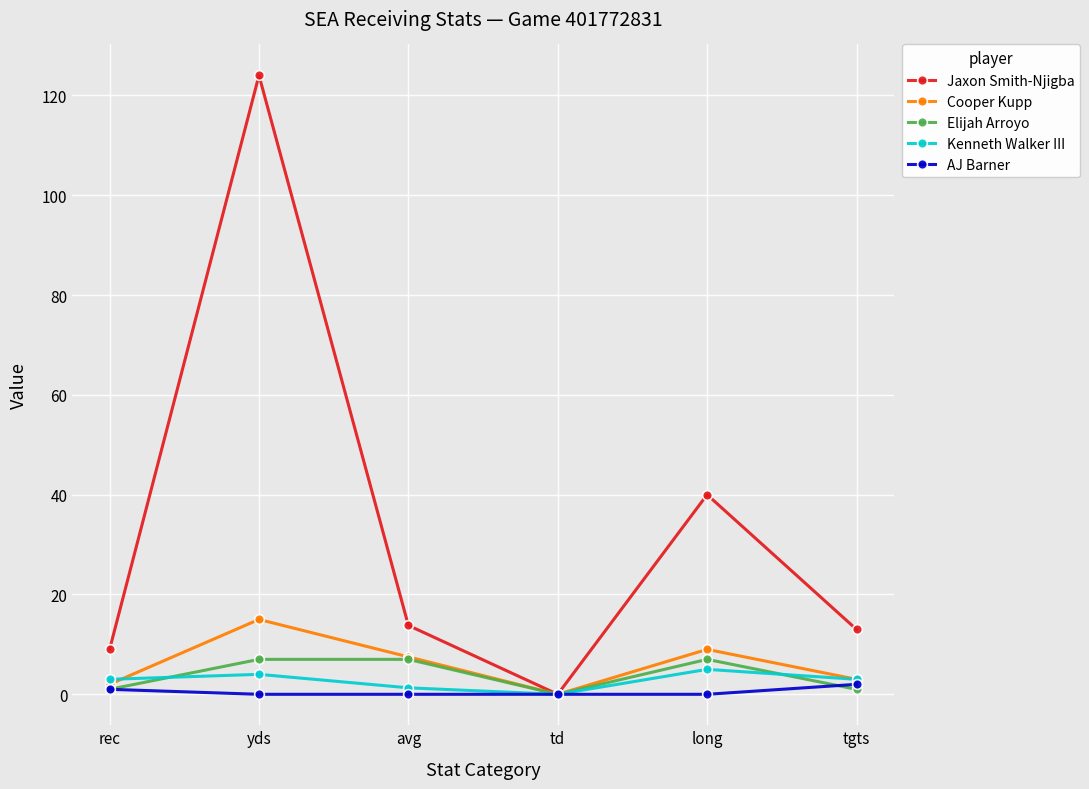

What is the difference between the maximum and minimum values in the Cooper Kupp series?

15.0